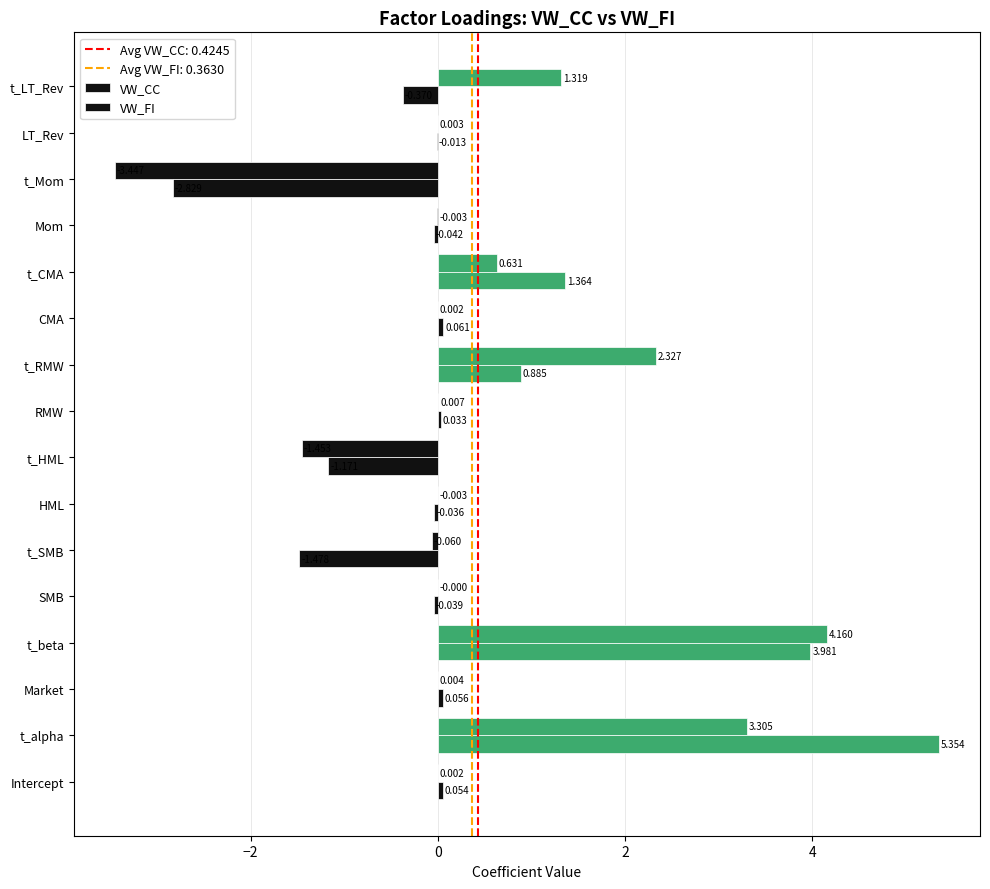

How many data points does each series have?

16